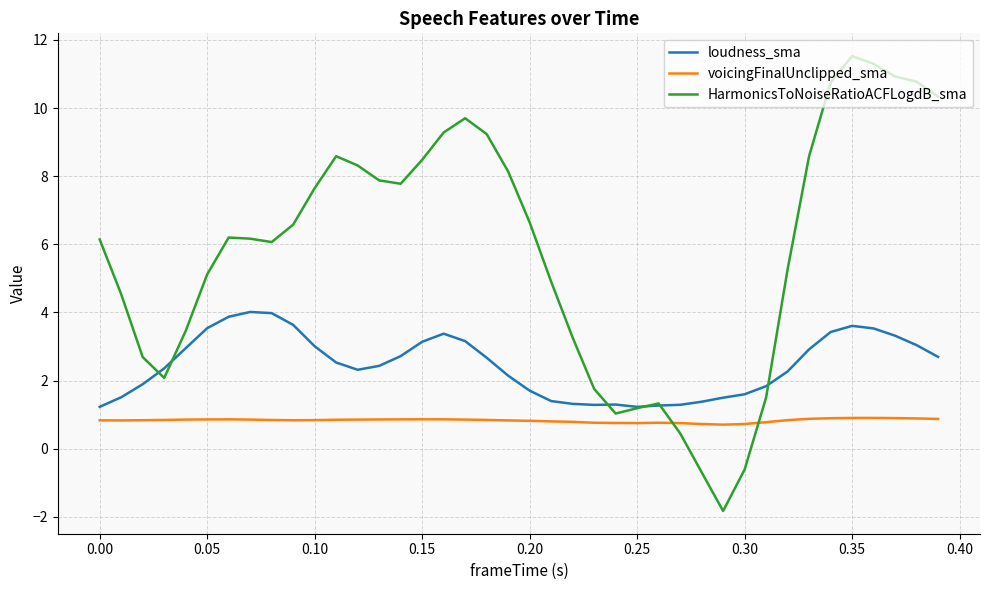

After their last crossing, which series has the higher values: HarmonicsToNoiseRatioACFLogdB_sma or voicingFinalUnclipped_sma?

HarmonicsToNoiseRatioACFLogdB_sma